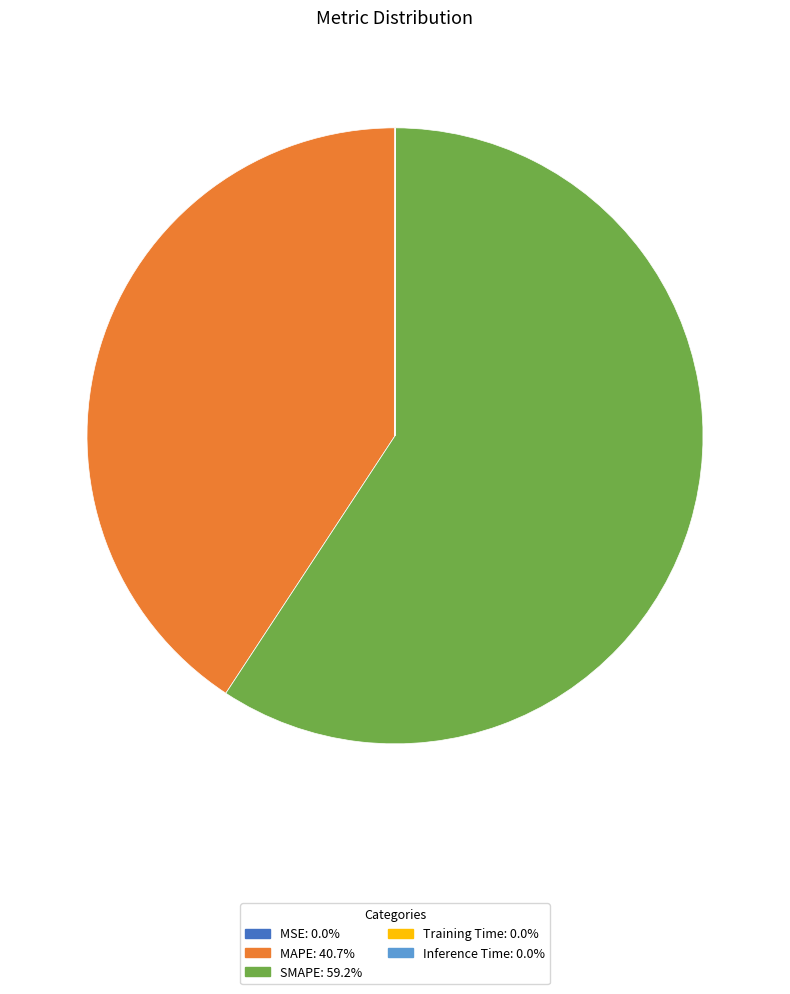

Is there a majority slice in this chart?

Yes